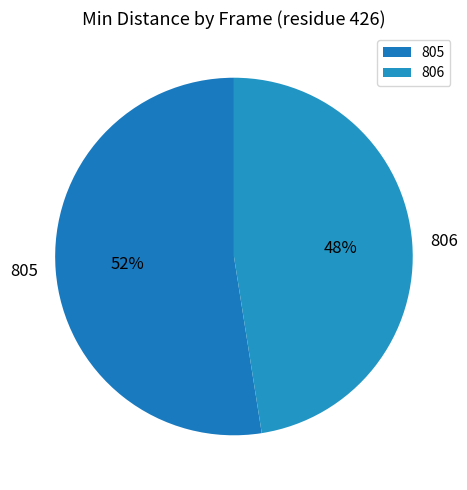

To the nearest percent, what is the average slice percentage?

50%